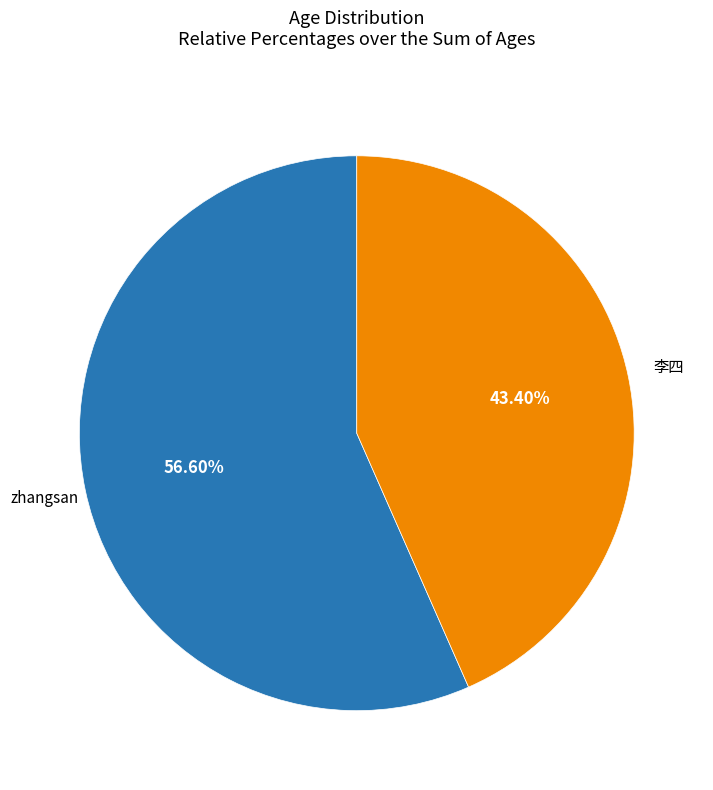

Is there a majority slice in this chart?

Yes